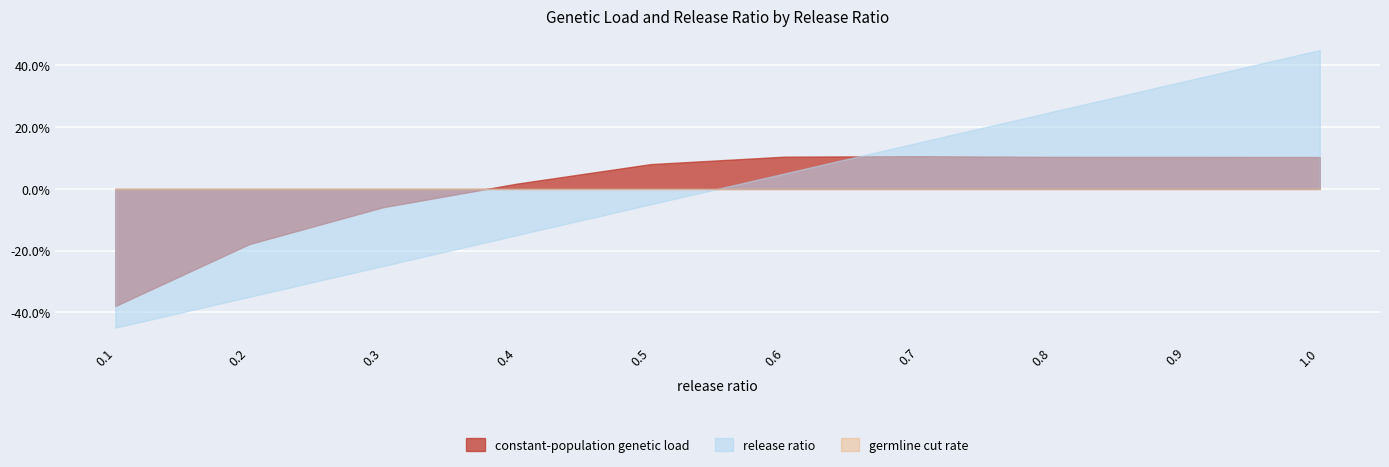

After their last crossing, which series has the higher values: germline cut rate or constant-population genetic load?

constant-population genetic load